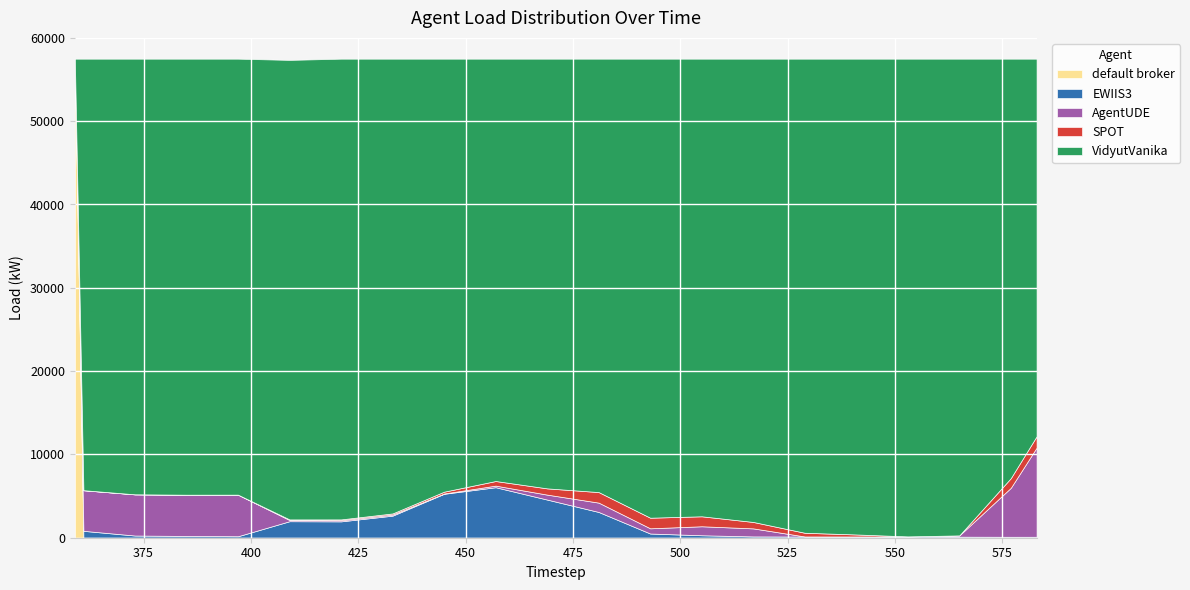

What is the maximum value for default broker?

57504